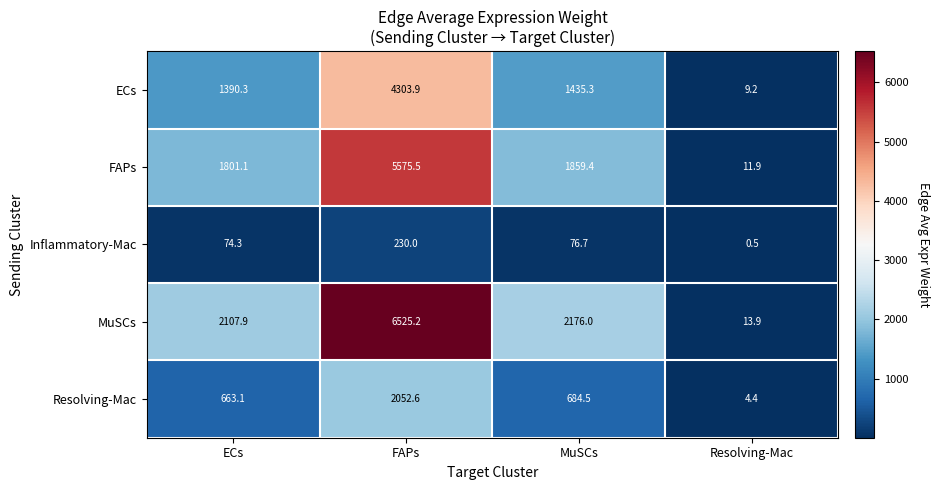

How many data points in Inflammatory-Mac are above 76?

2